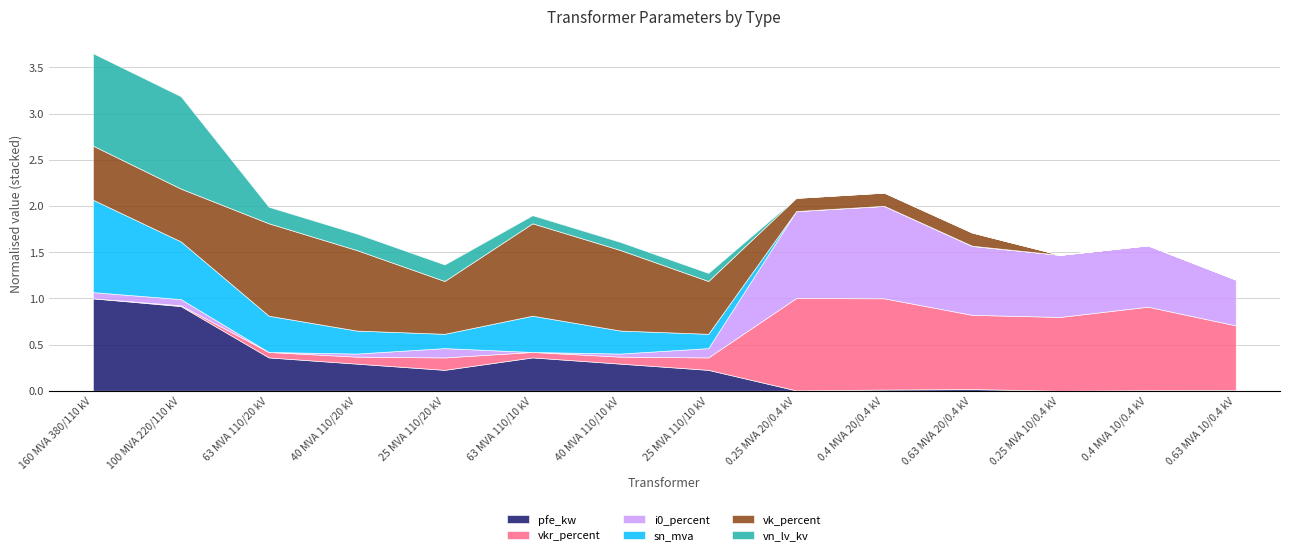

Does the chart display data point markers on the line(s)?

No